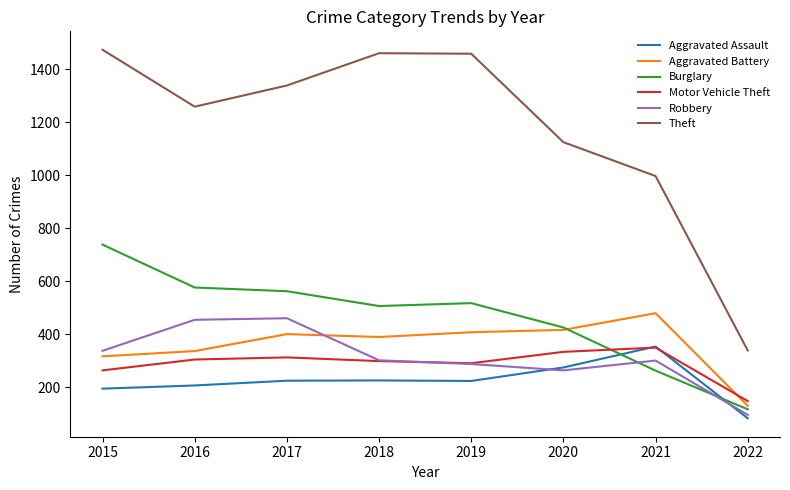

True or false: Theft and Aggravated Assault intersect in this chart.

False